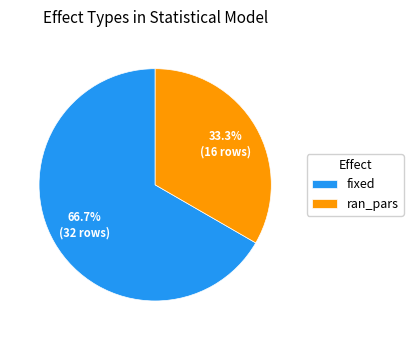

How many slices are in this pie chart?

2